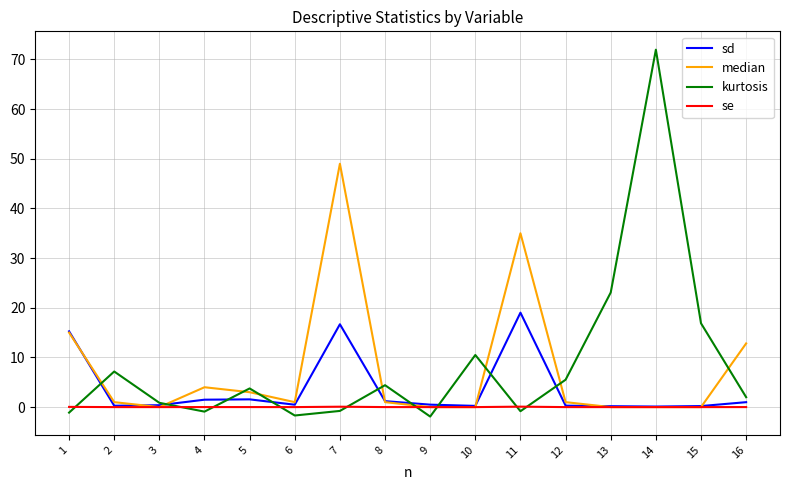

How many categories are shown in the chart?

16